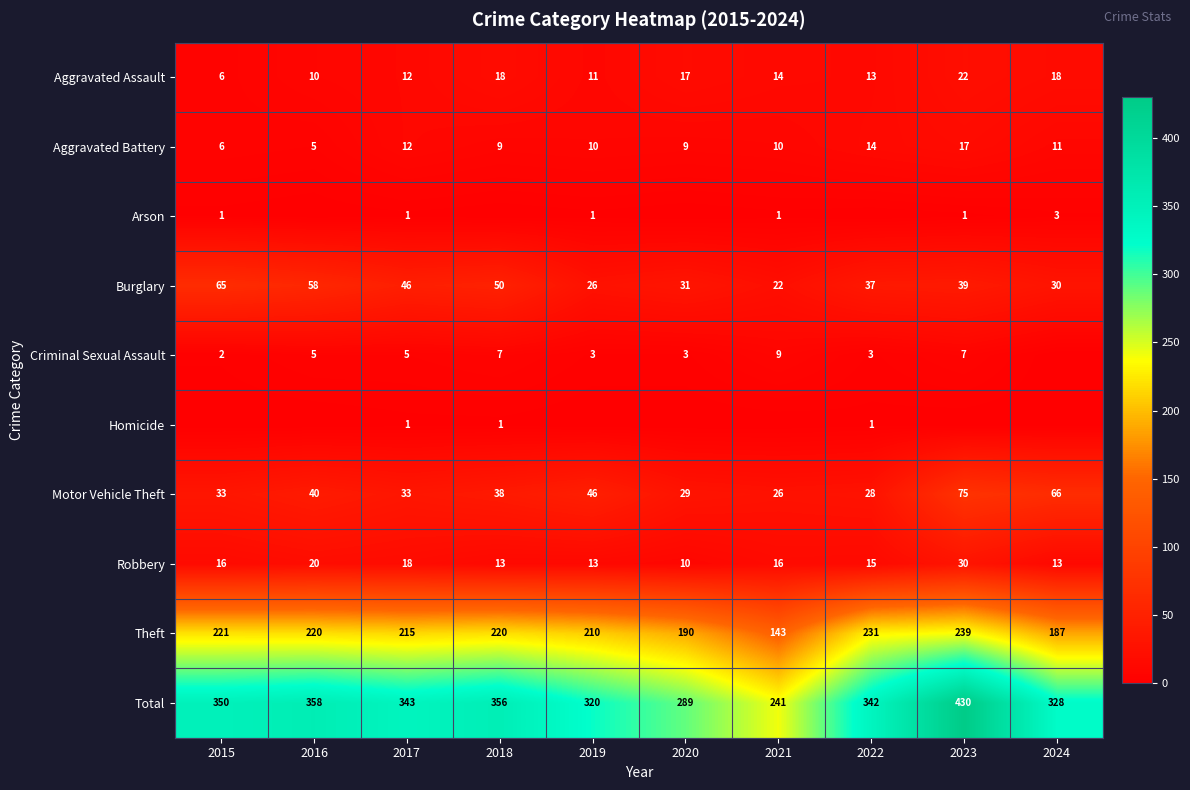

Between 2022 and 2020, which is larger?

2020